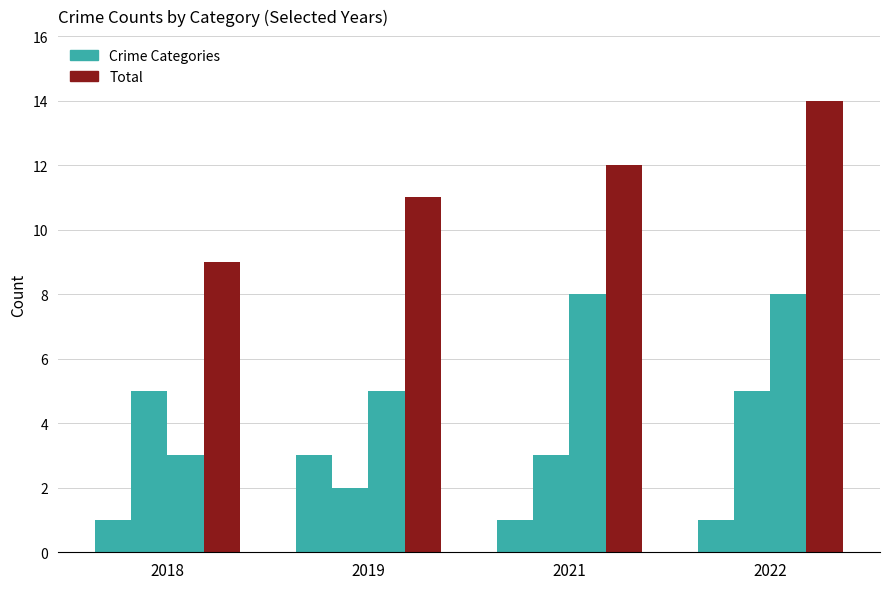

Are the bars horizontal?

No